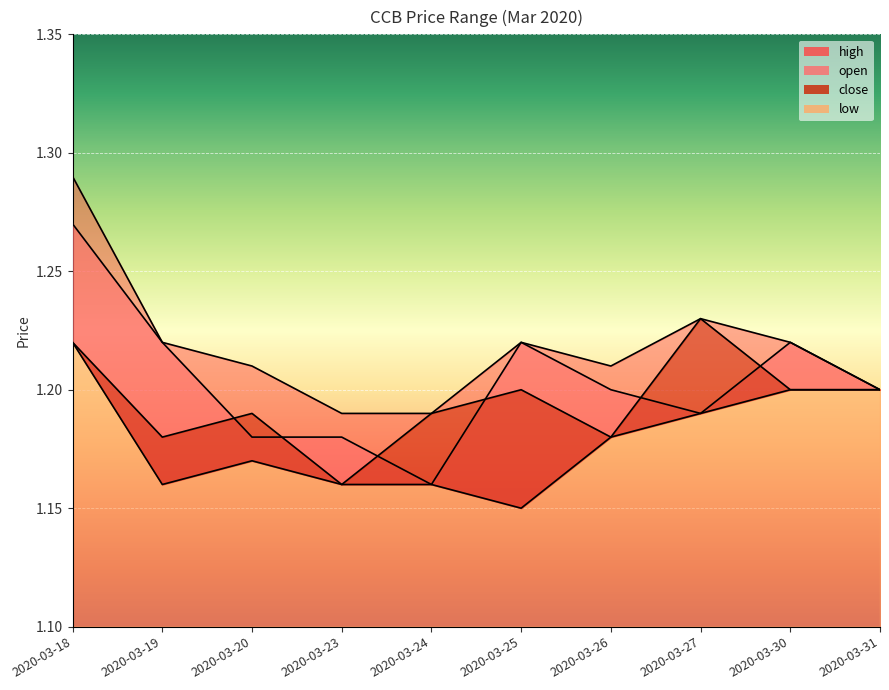

How many interior local peaks does the low series have?

1